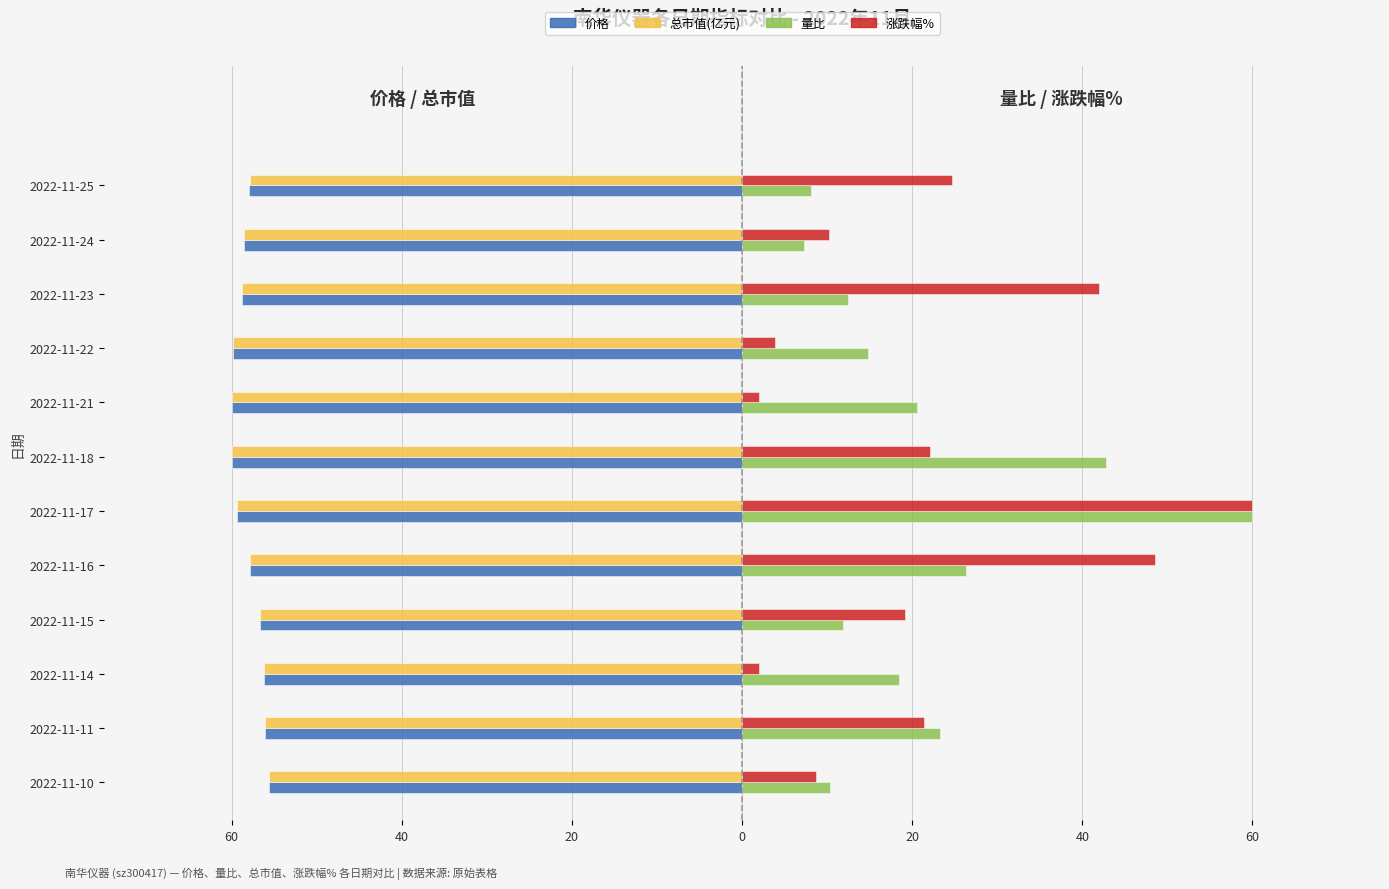

What are all the series names shown in the legend?

价格, 总市值(亿元), 量比, 涨跌幅%